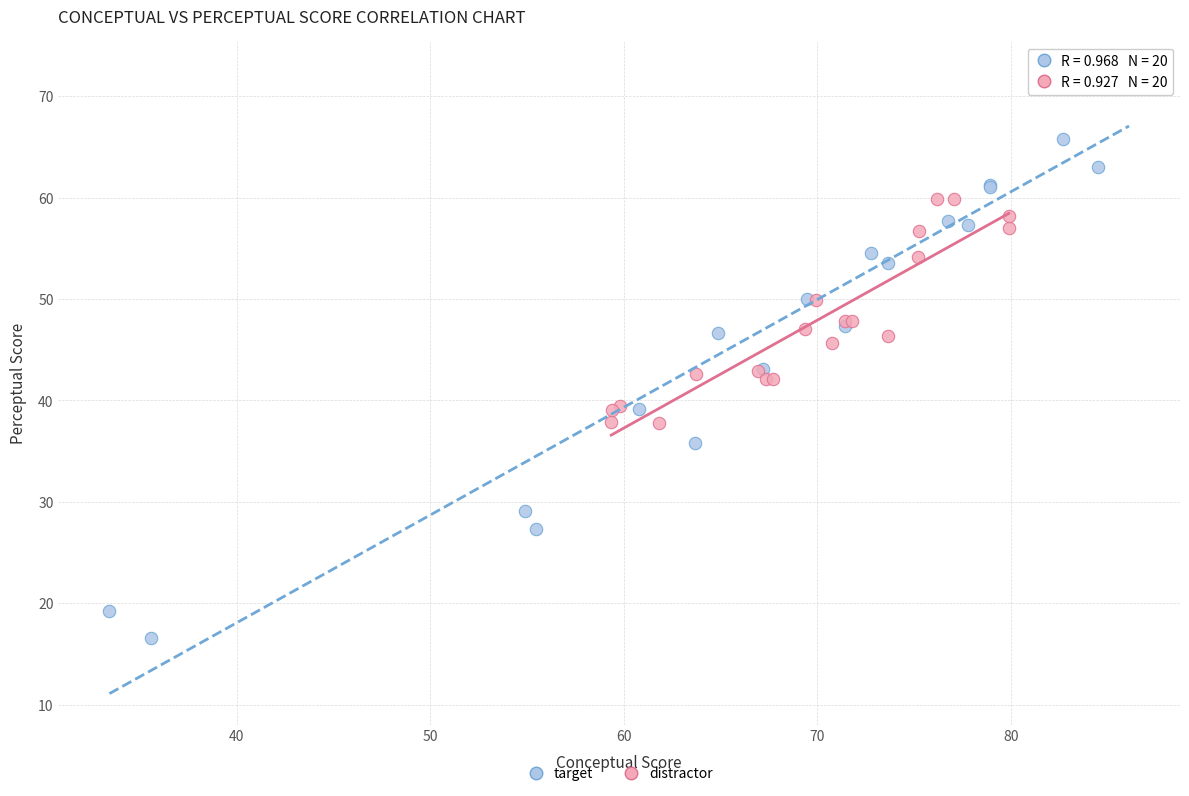

Which series reaches the minimum Y coordinate?

target